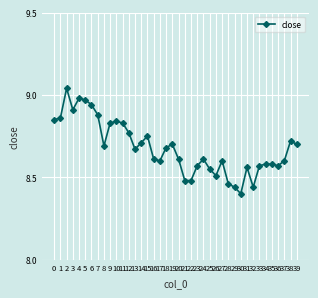

True or false: the data shows 8.9 at 1.

True